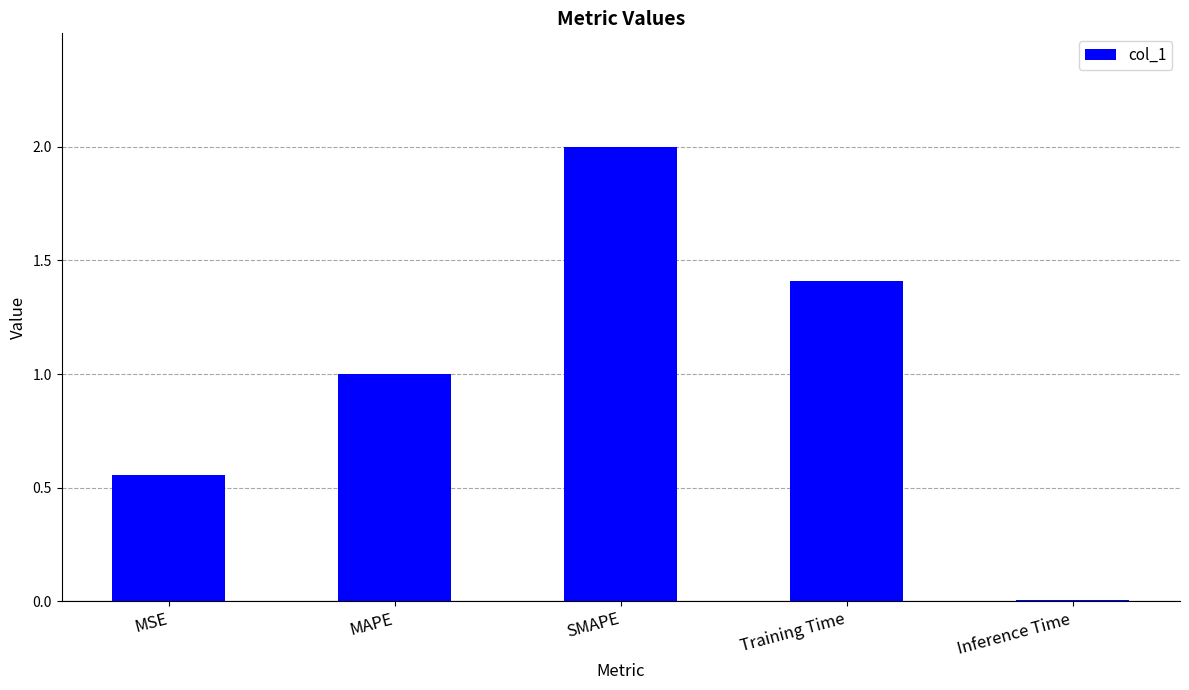

List the labels in order of value, largest first.

SMAPE, Training Time, MAPE, MSE, Inference Time